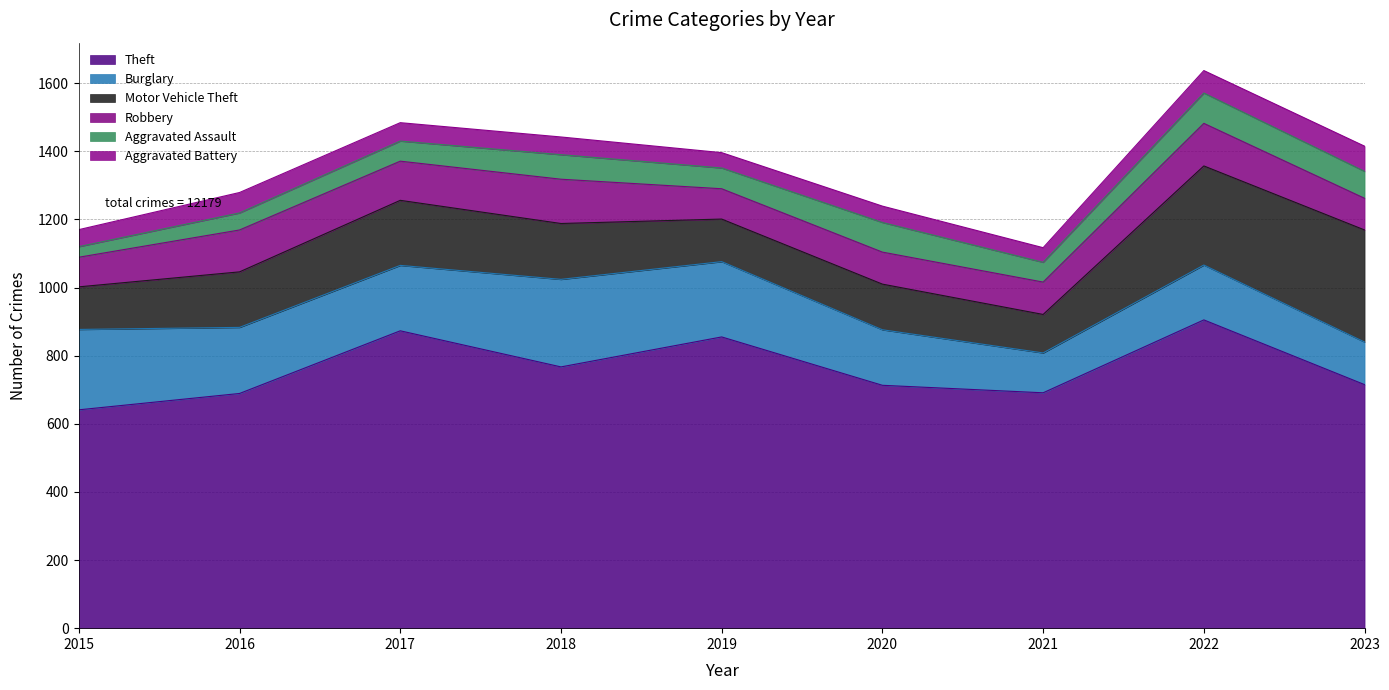

What is the difference between the Robbery values at 2023 and 2015?

6